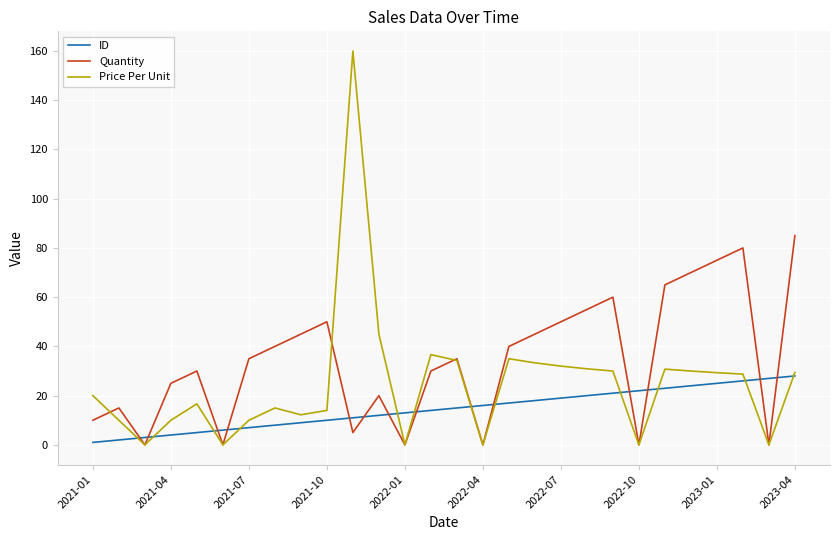

How many intersections are there between ID and Price Per Unit?

12